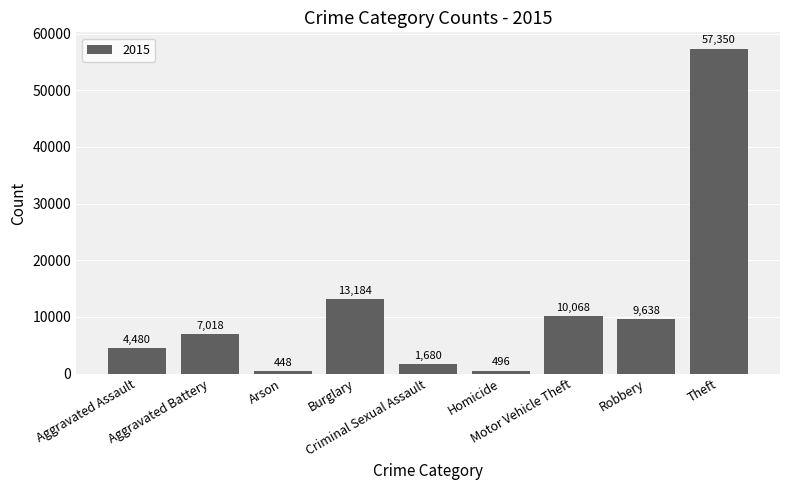

What is the greatest value displayed?

57350